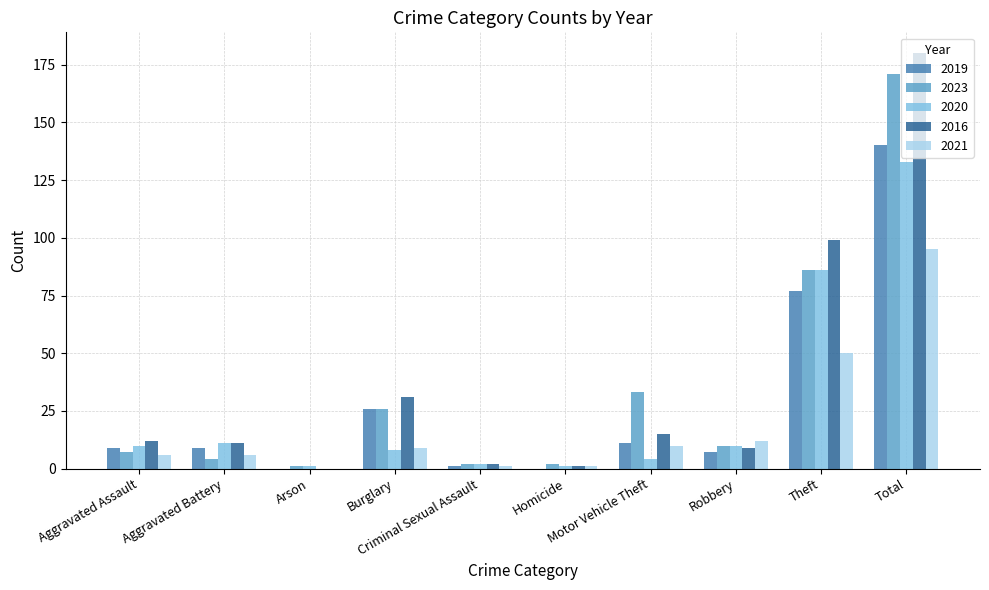

What is the maximum value for 2020?

133